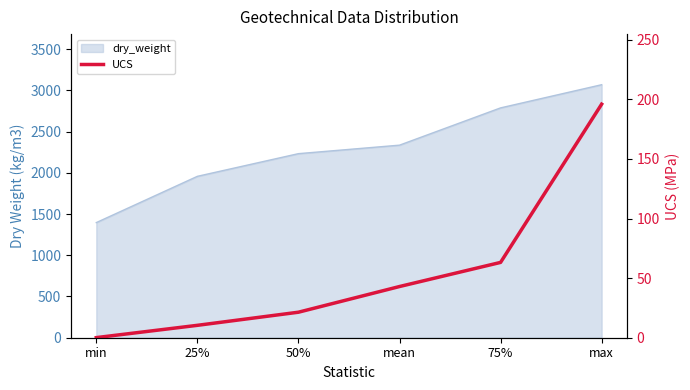

Which category has the highest value across all series?

max